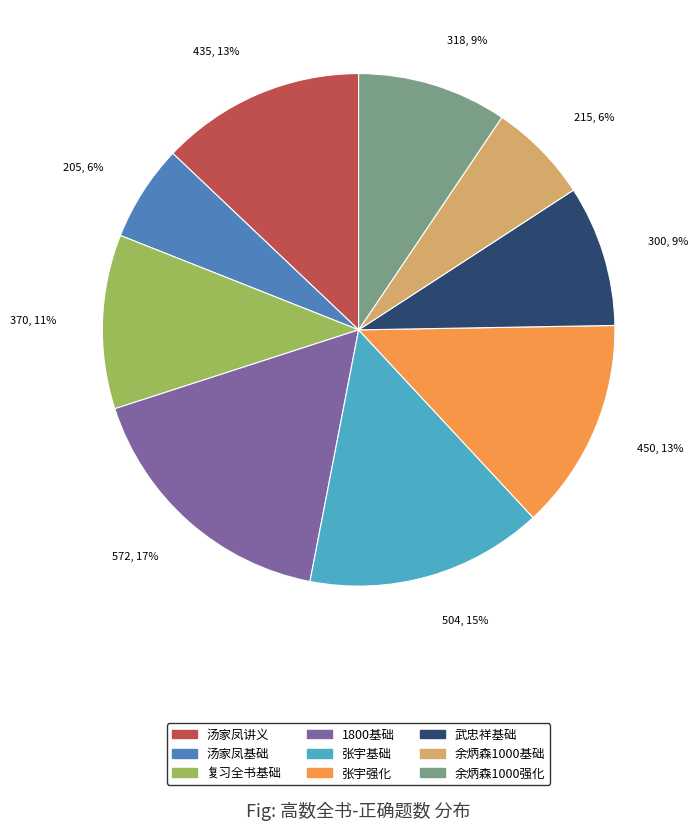

Count the number of slices in the pie.

9